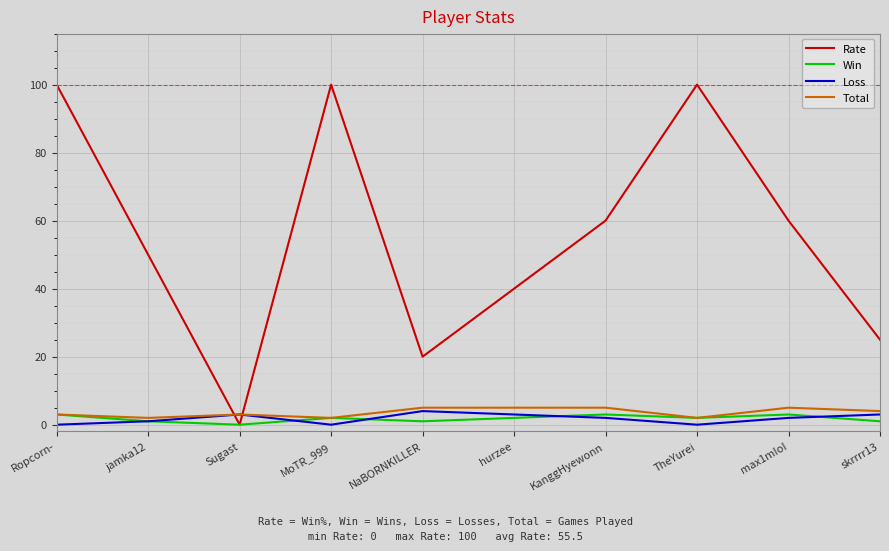

The Total series shows 9 at hurzee. True or false?

False